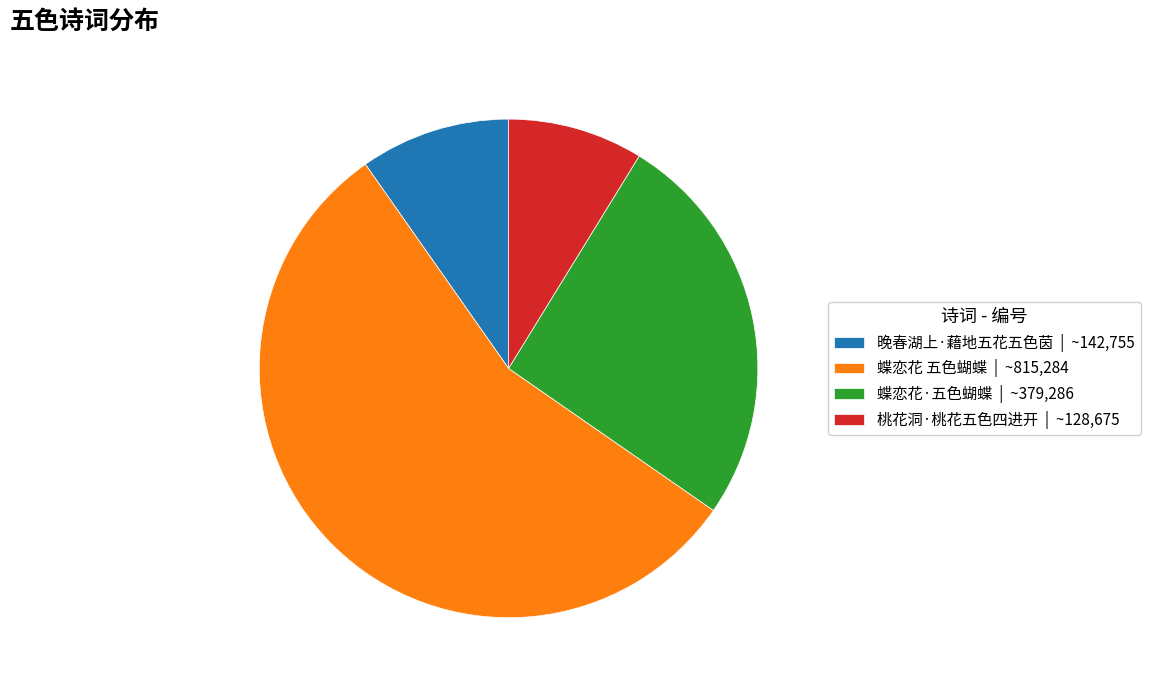

Which has a higher value, 晚春湖上·藉地五花五色茵 | ~142,755 or 桃花洞·桃花五色四进开 | ~128,675?

晚春湖上·藉地五花五色茵 | ~142,755